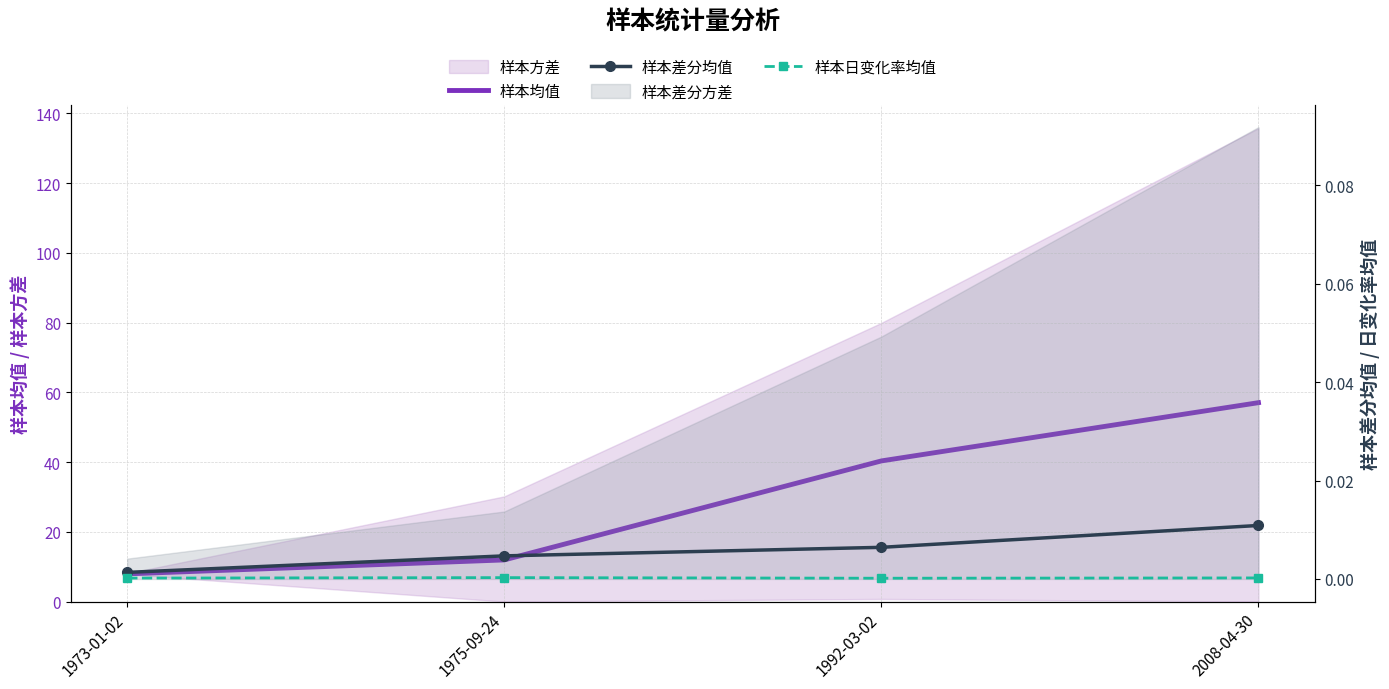

At how many categories does at least one series exceed 20?

2